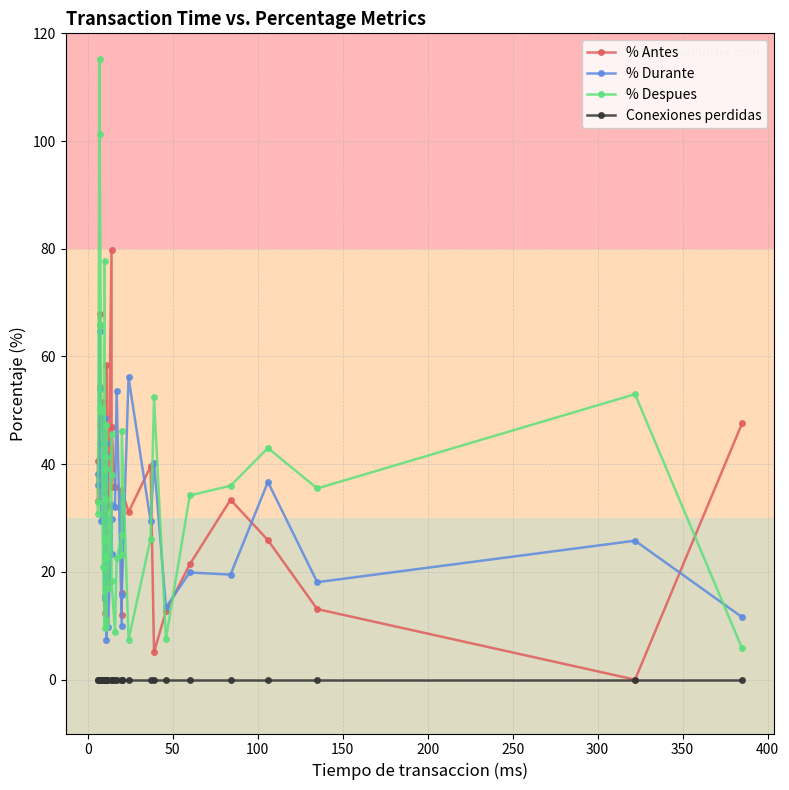

How many interior local peaks does the % Despues series have?

13